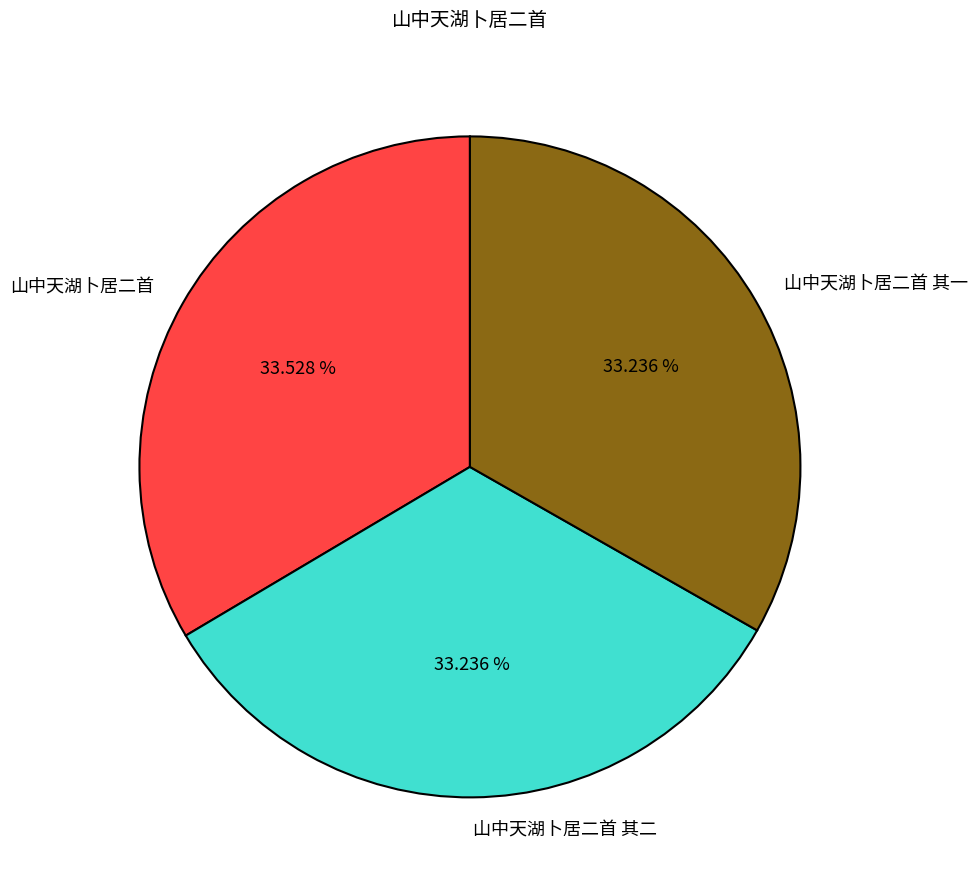

The 山中天湖卜居二首 slice represents 34% of the pie. True or false?

True